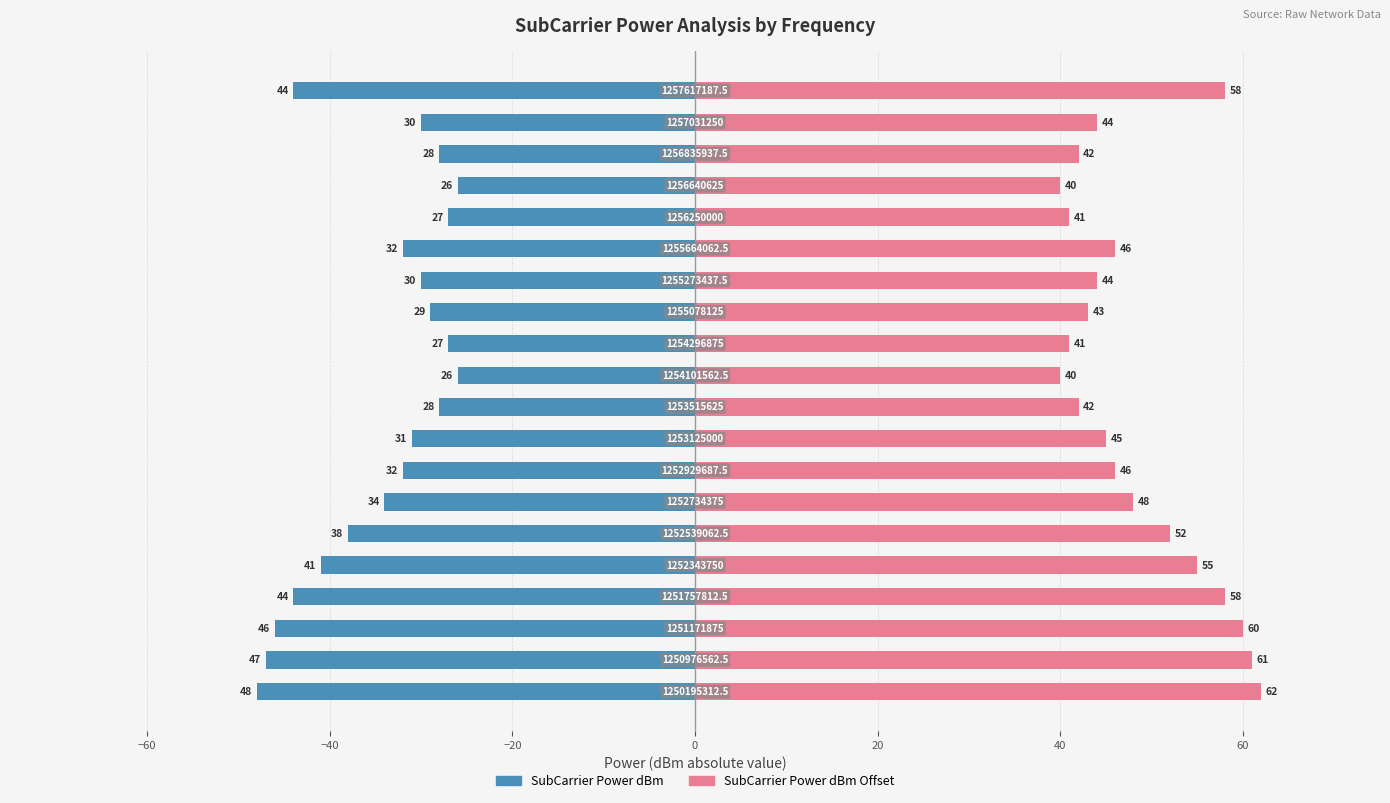

What is the difference between the highest and lowest values at 40?

82